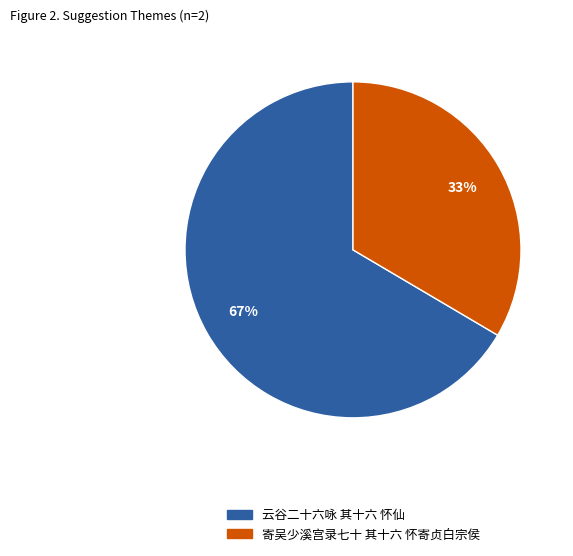

Which has a higher value, 云谷二十六咏 其十六 怀仙 or 寄吴少溪宫录七十 其十六 怀寄贞白宗侯?

云谷二十六咏 其十六 怀仙